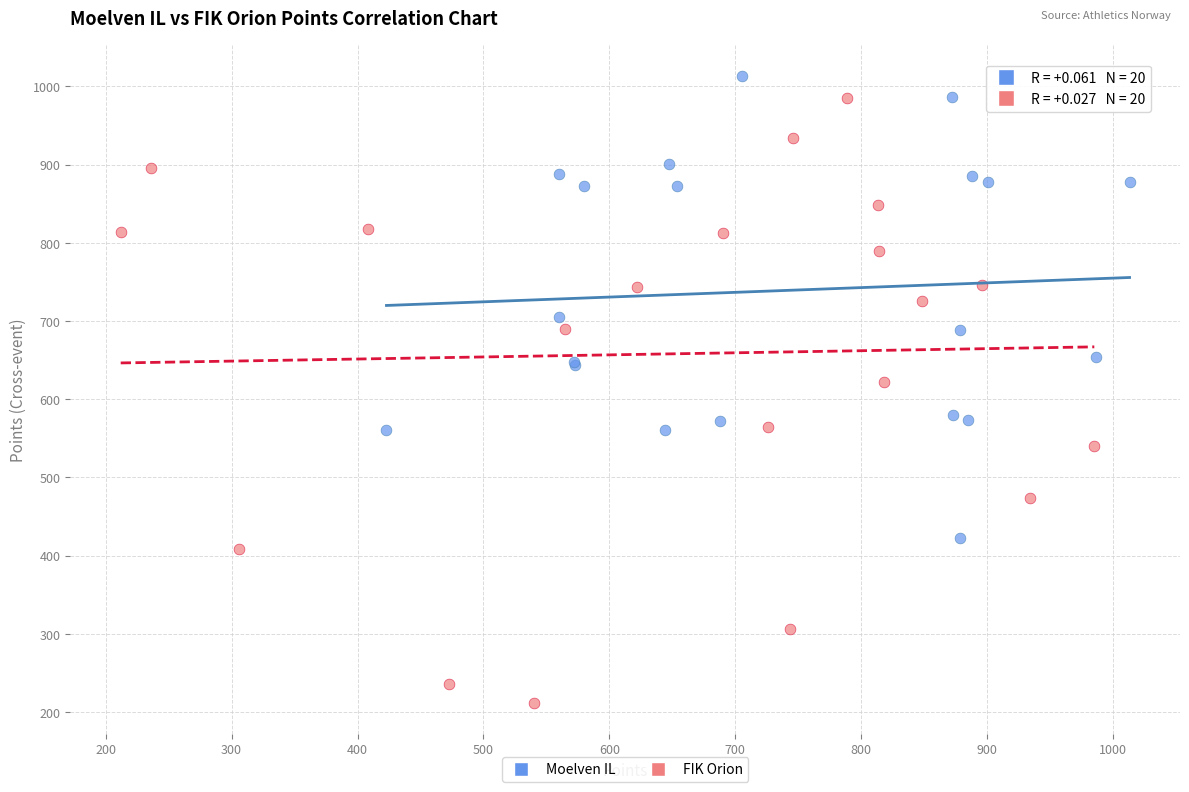

Which series has the largest Y range (max minus min)?

FIK Orion